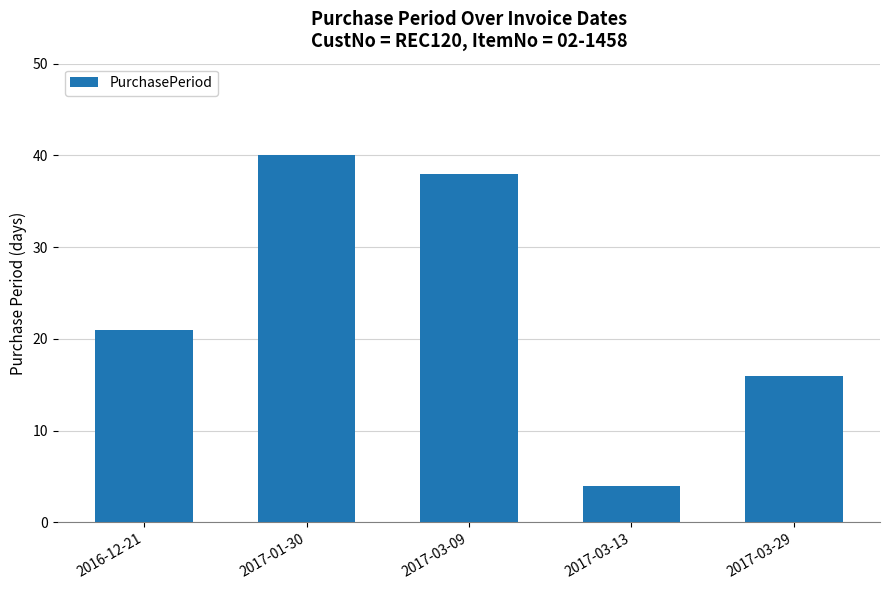

What value does the data have at 2017-03-29, to the nearest 10?

20